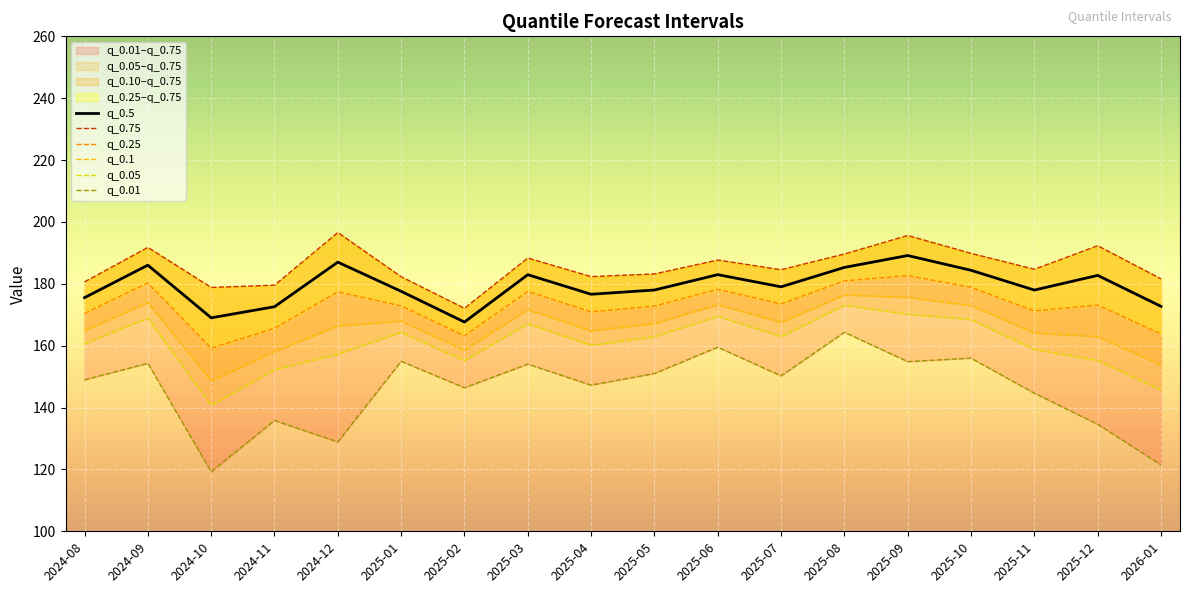

What is the label of the 9th point from the right?

2025-05